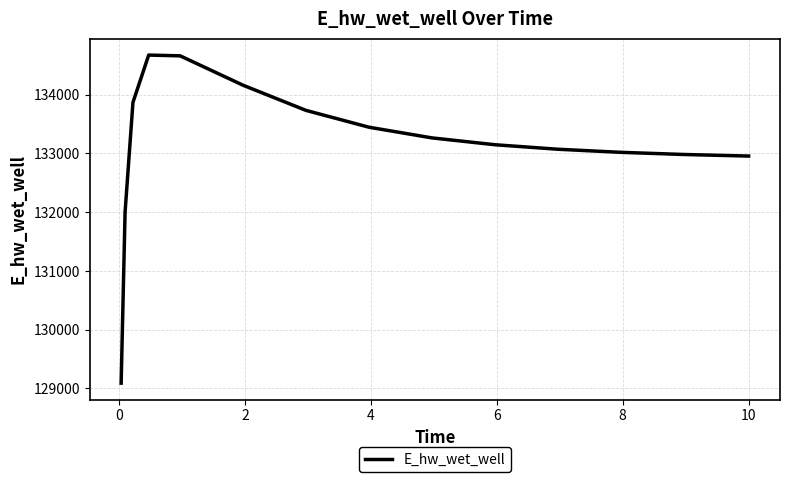

What is the sum of all values?

1997018.4